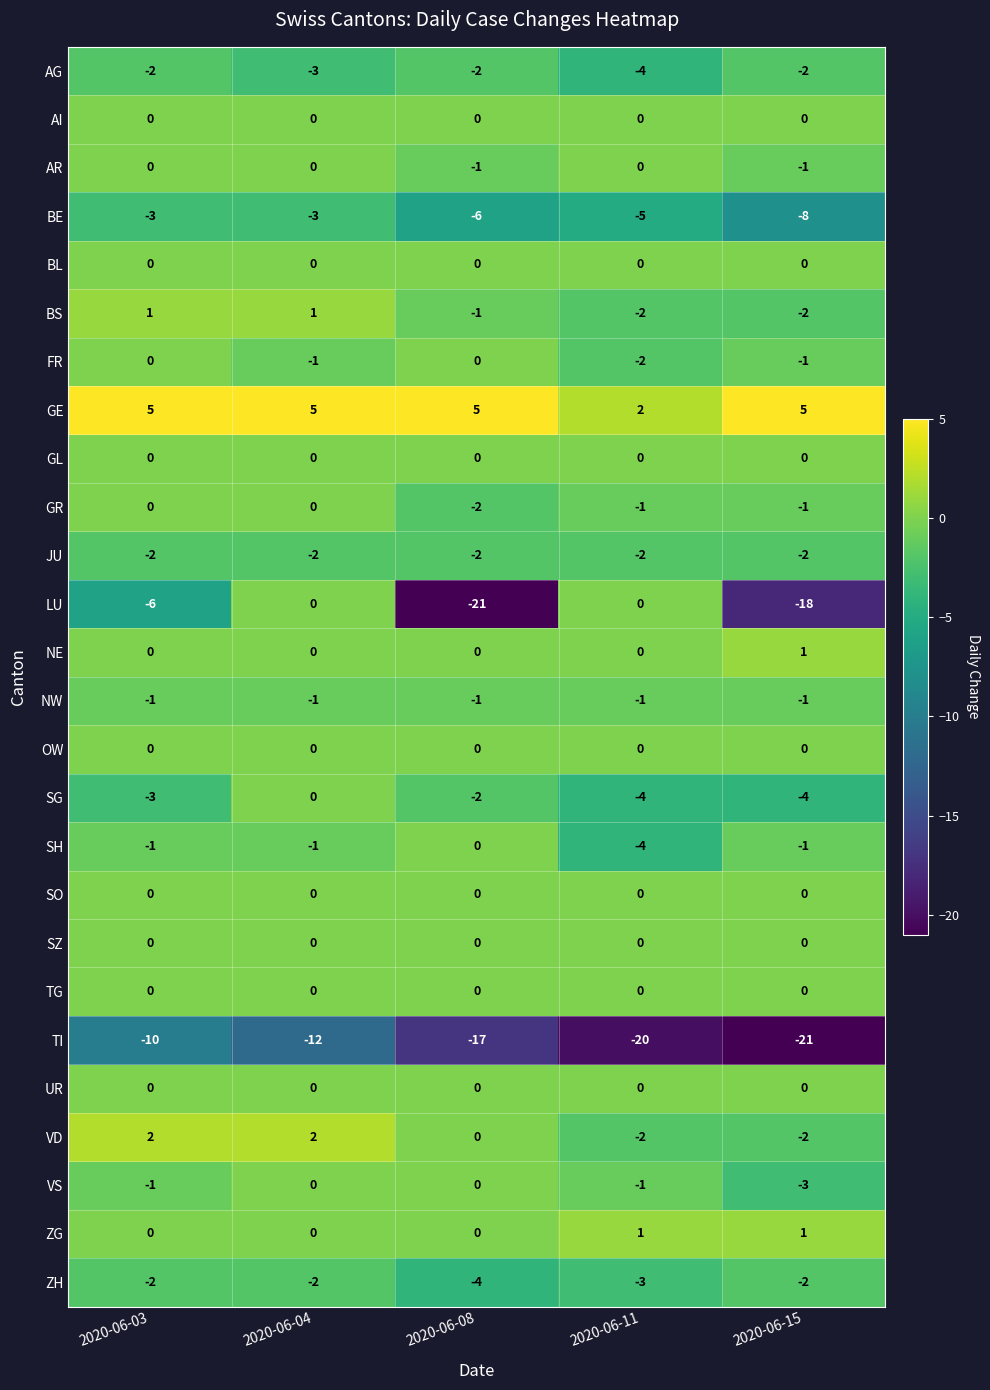

At which category is the sum across all series the highest?

2020-06-04